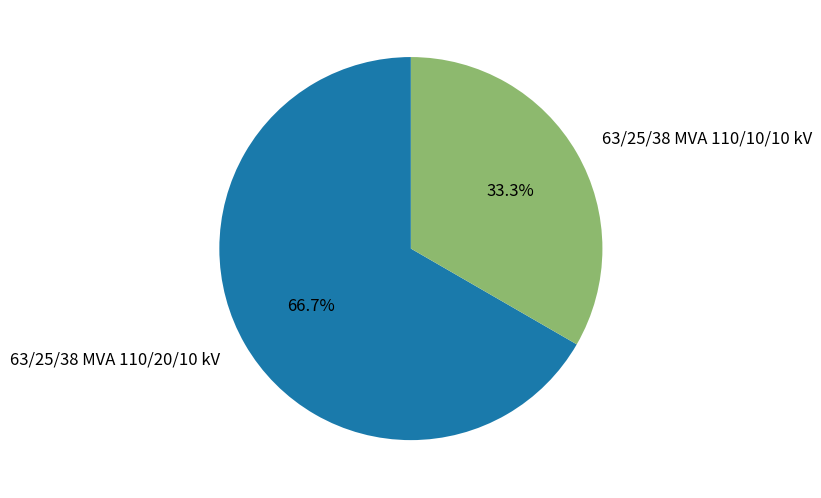

True or false: 63/25/38 MVA 110/10/10 kV accounts for 33% of the total.

True